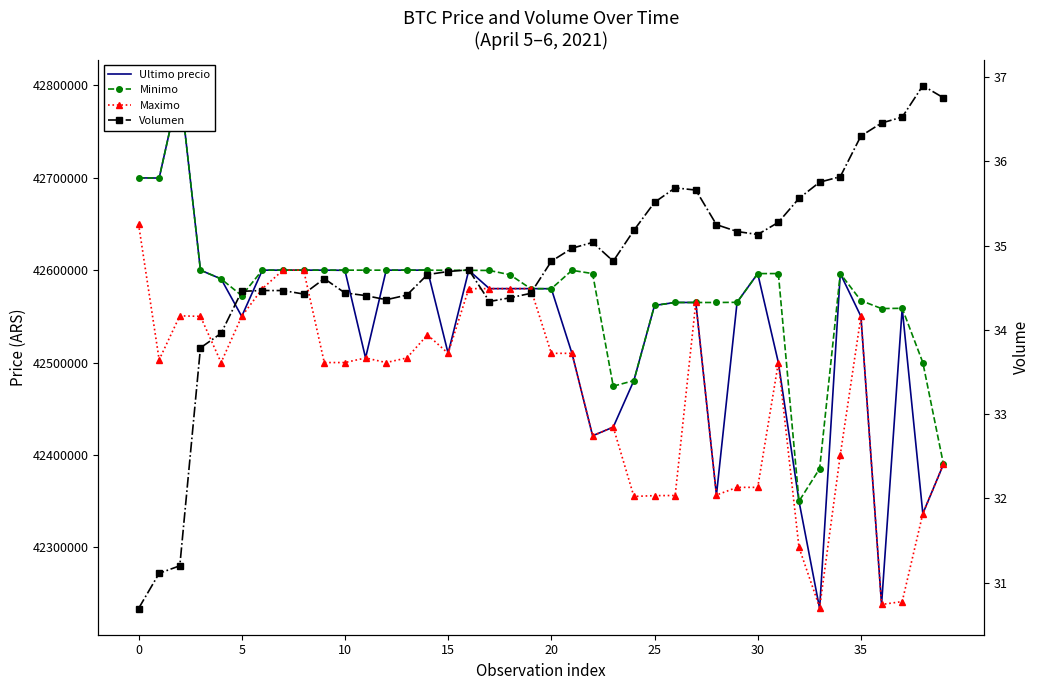

List the series in order of their peak value, lowest first.

Volumen, Maximo, Ultimo precio, Minimo